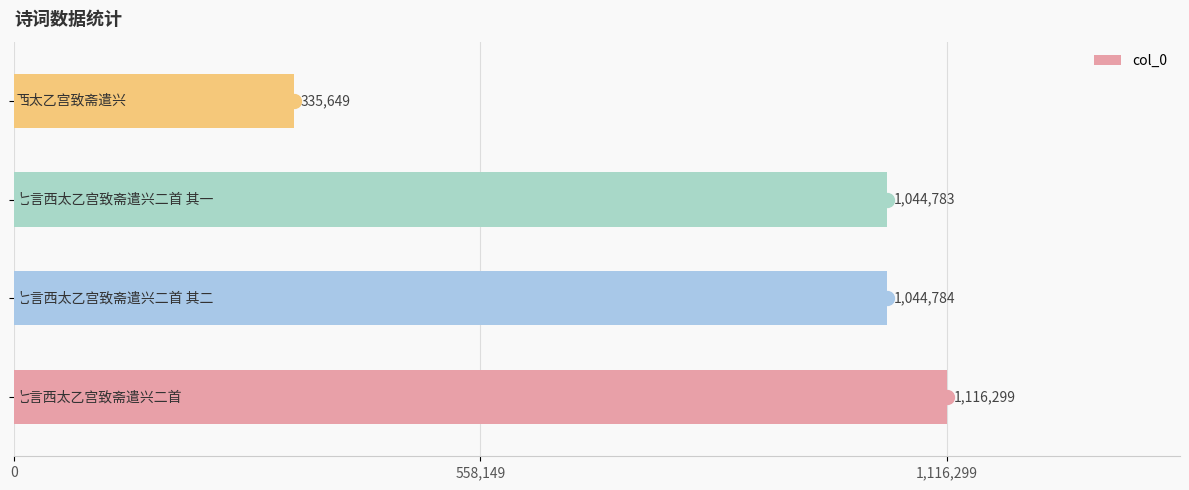

Reading bottom to top, what are all the values shown in this chart?

1116299	1044784	1044783	335649